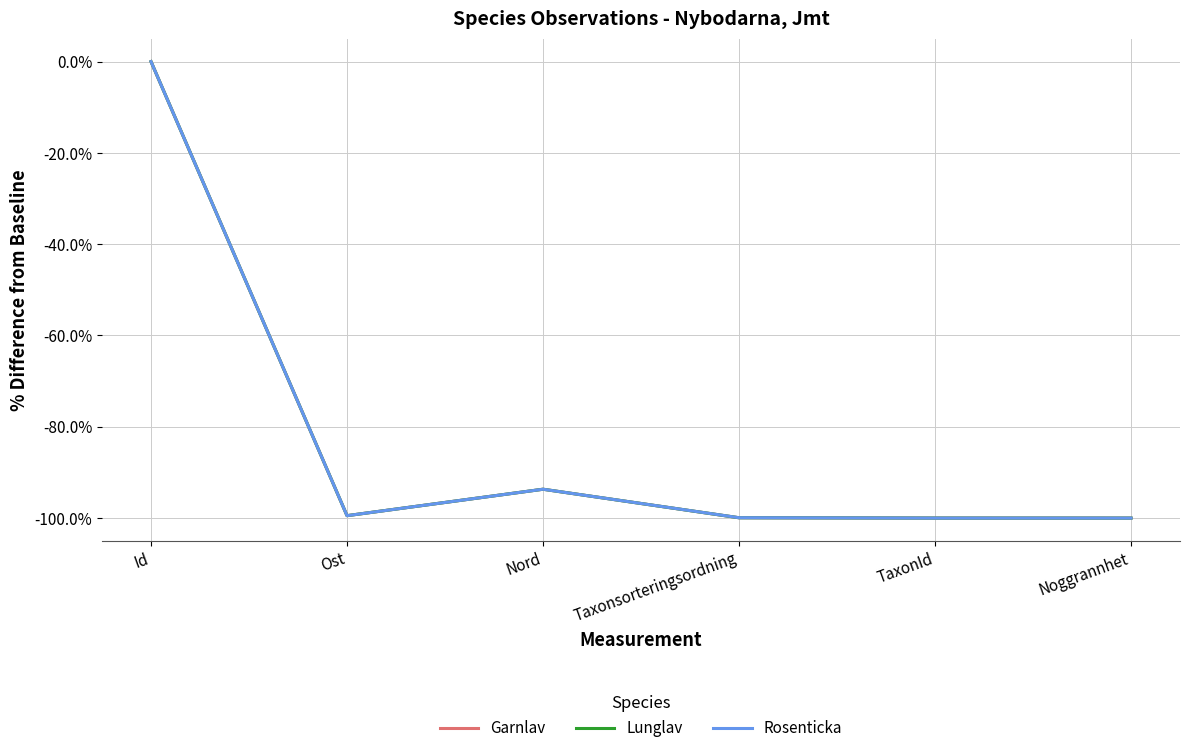

What is the difference between the Rosenticka values at Id and Taxonsorteringsordning?

99.9